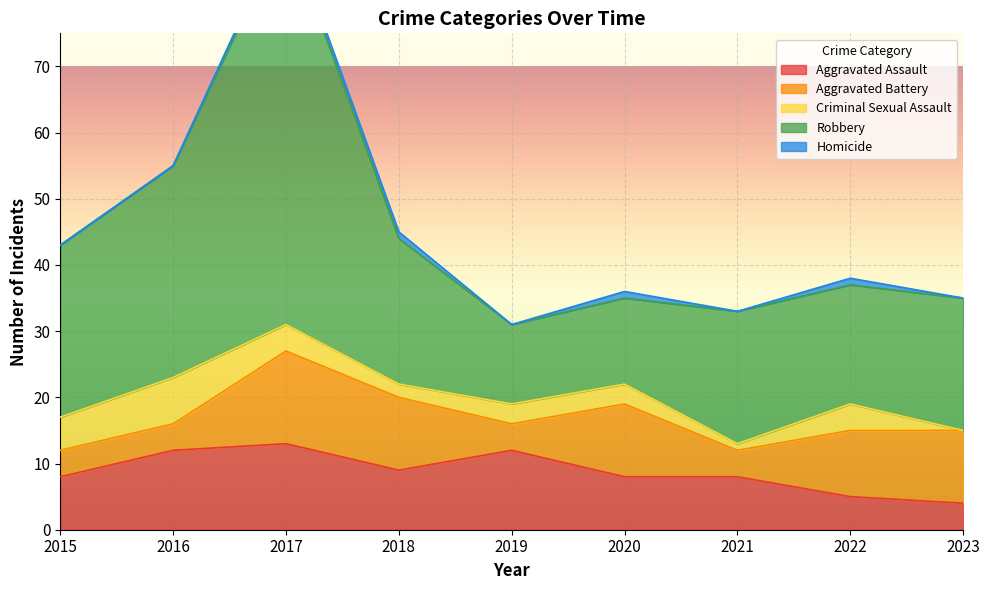

The value of Aggravated Assault at 2020 is 11. True or false?

False